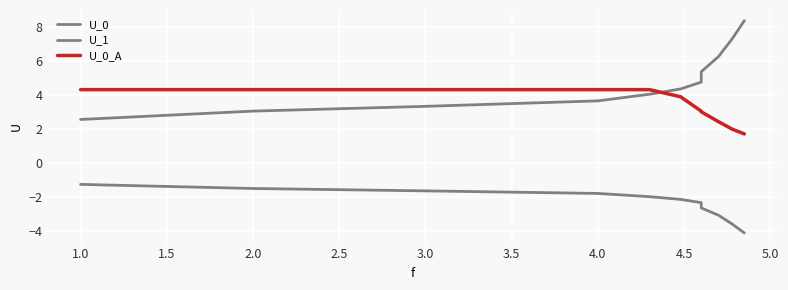

At 2.5, list the series in order from largest to smallest.

U_0_A, U_0, U_1